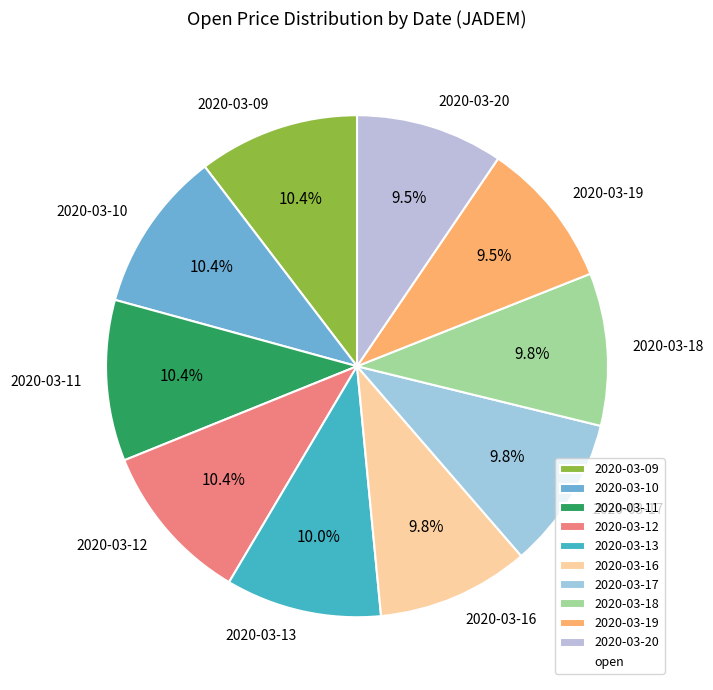

Does 2020-03-17 represent more than half of the total?

No